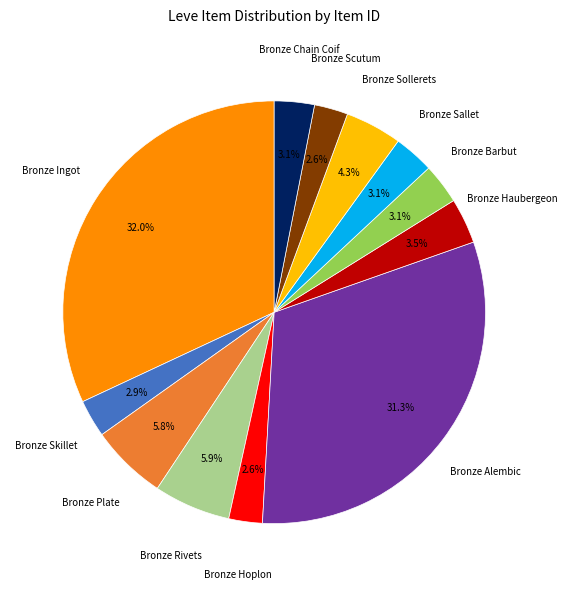

Is there any slice that represents more than half of the pie?

No